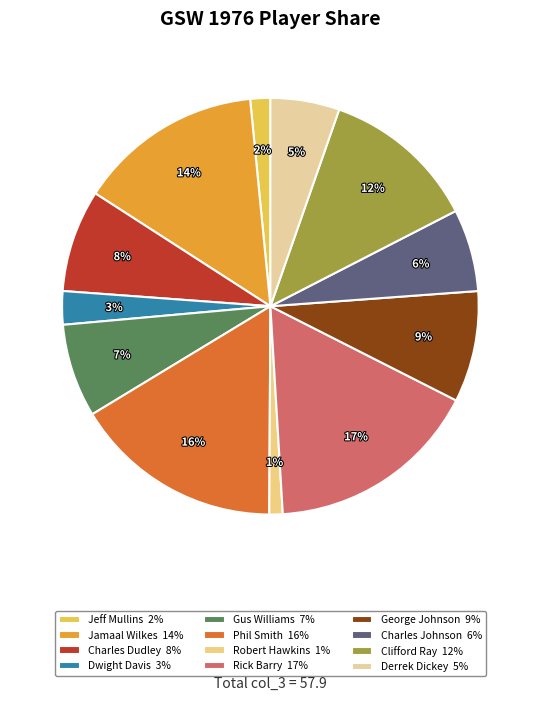

Count the number of slices in the pie.

12